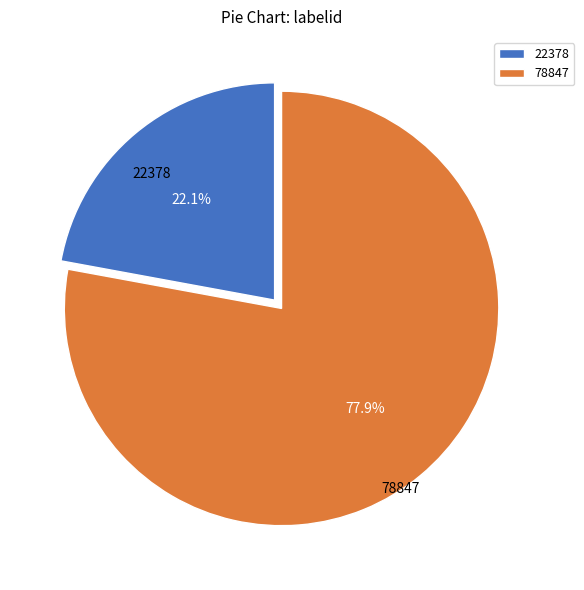

What portion of the pie excludes 78847?

22.1%